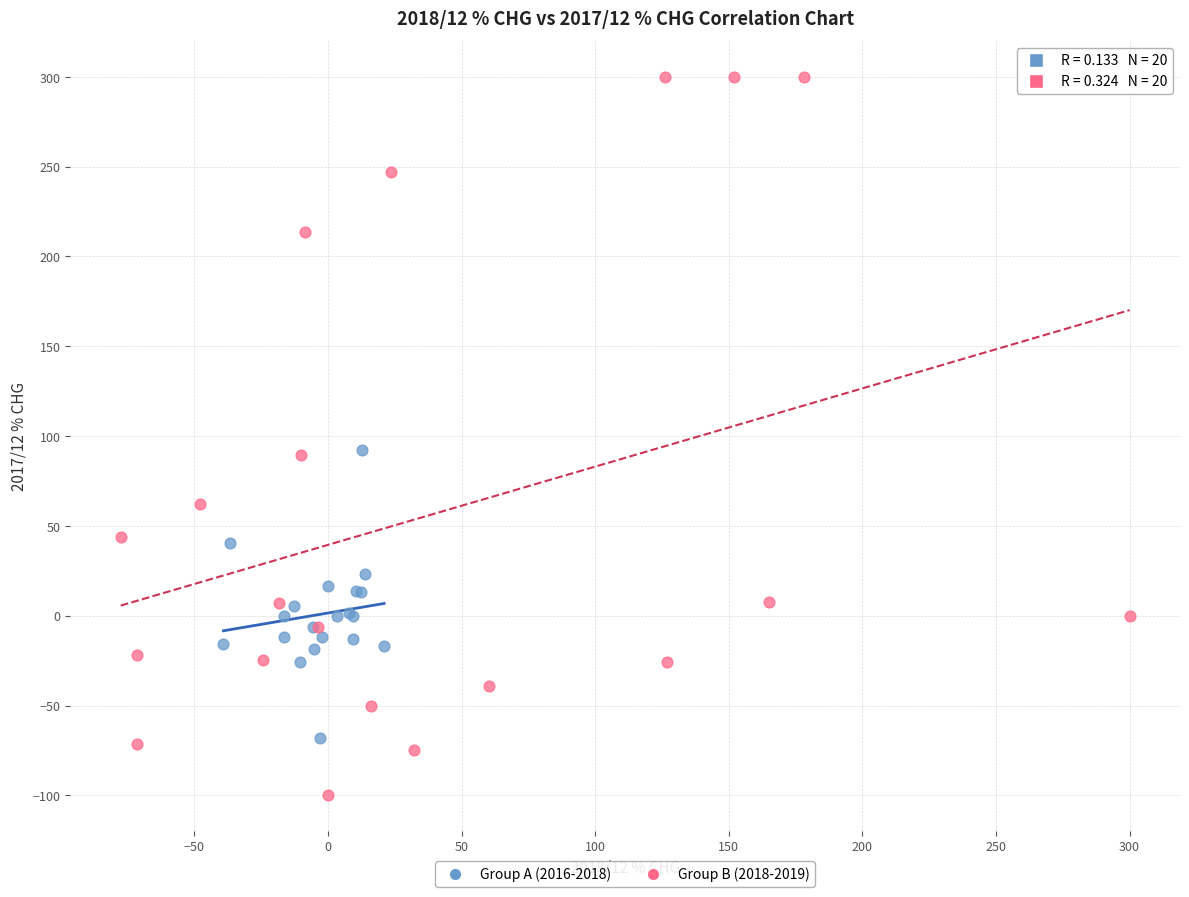

Which series contains the highest Y value?

Group B (2018-2019)